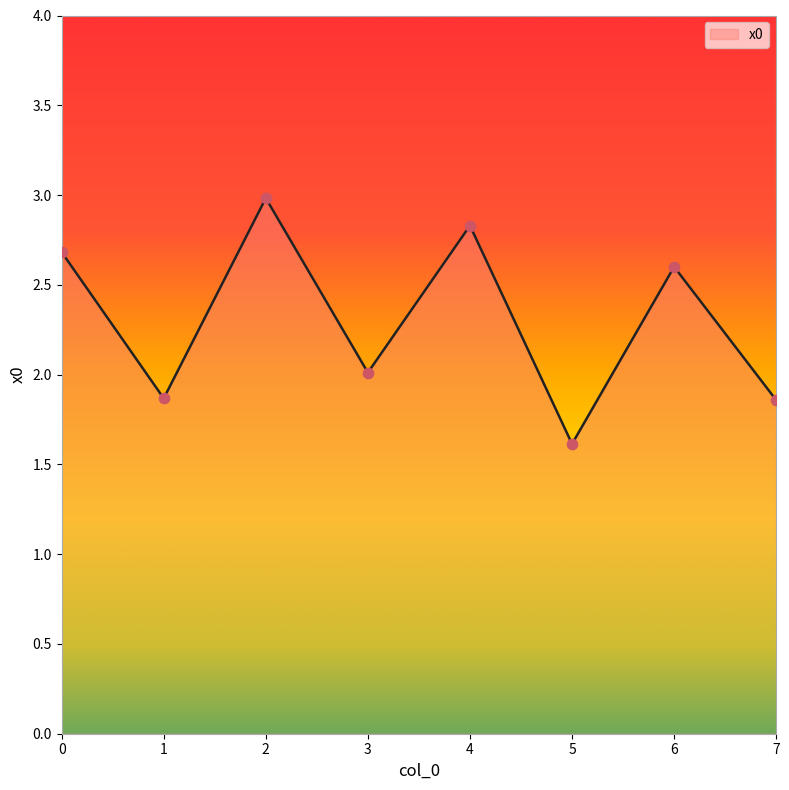

Approximately how many times larger is the value at 6 compared to 2?

0.9